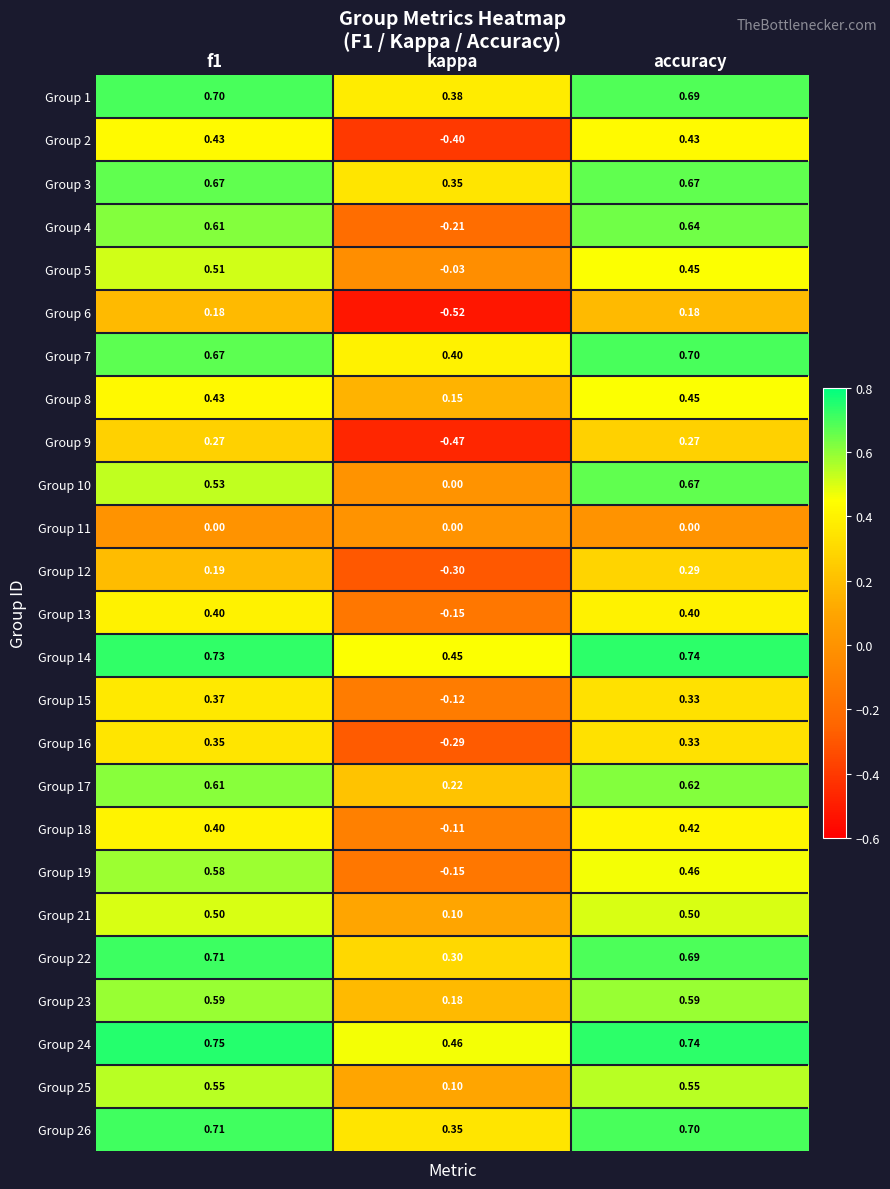

Where is Group 23 nearest to the value 0?

kappa